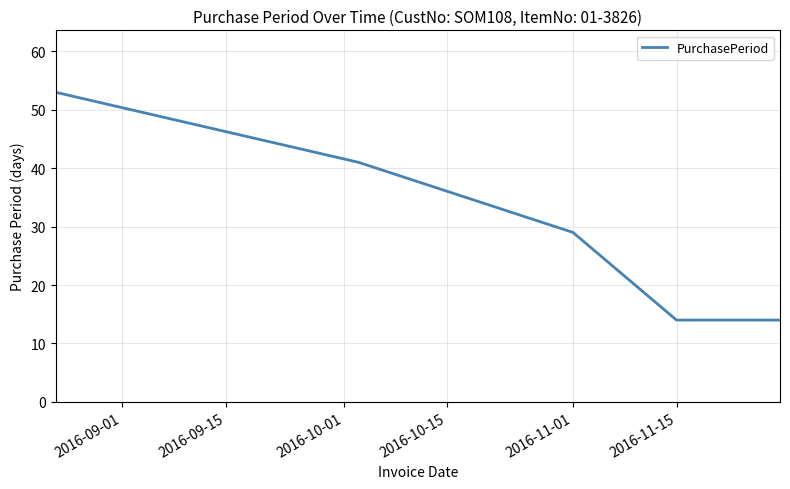

Does the chart display data point markers on the line(s)?

No